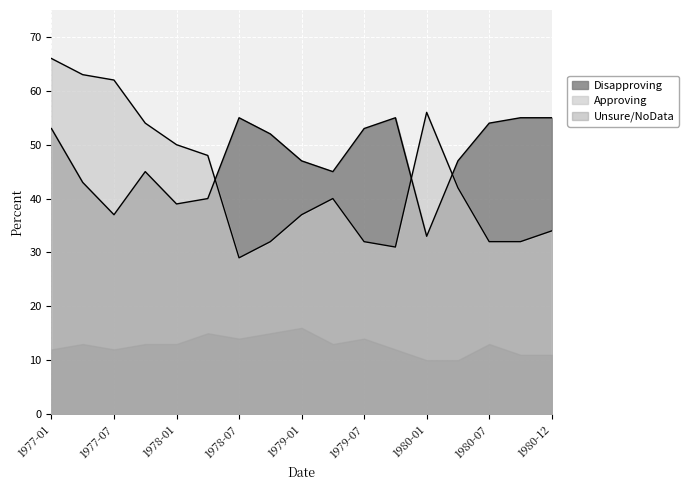

True or false: Disapproving has a value of 89 at 1977-01.

False